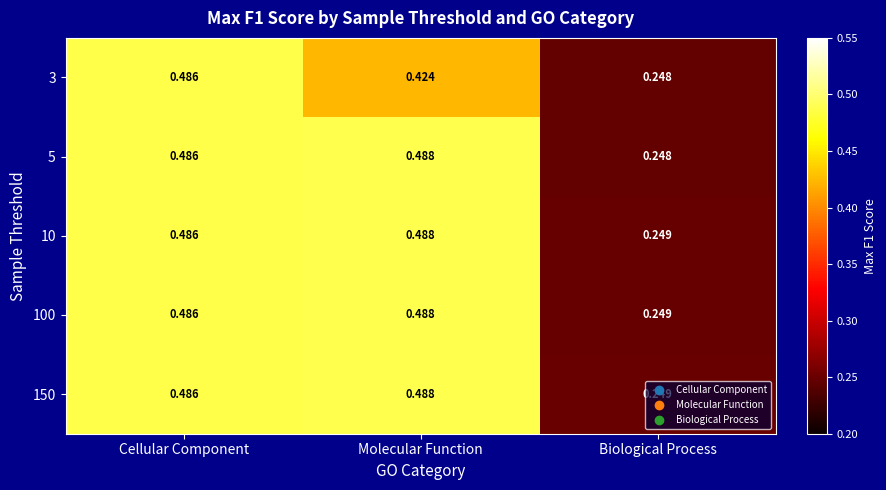

At which label does 10 reach its peak?

Molecular Function